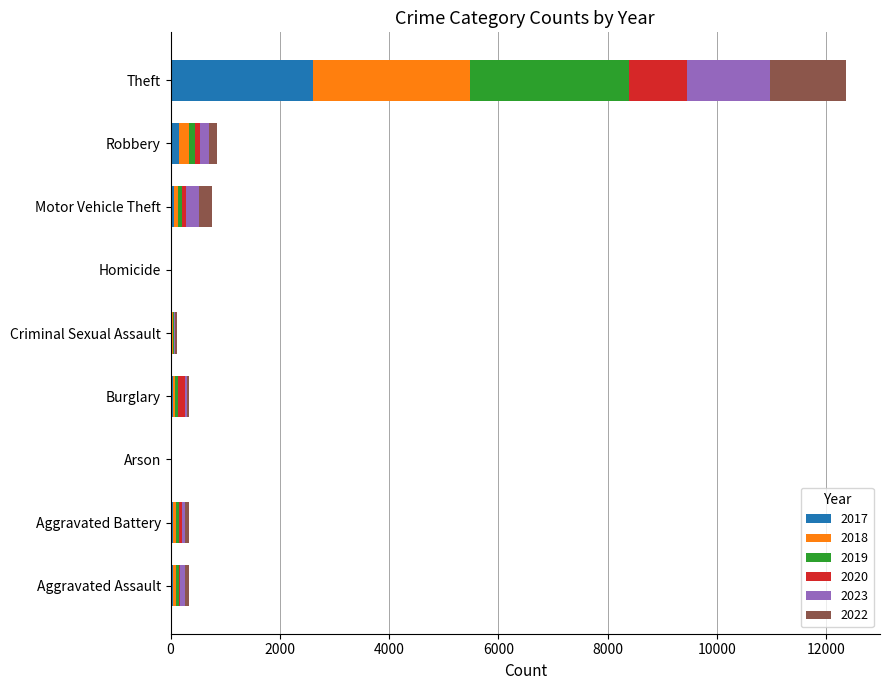

What is the highest value of the 2017 series?

2611